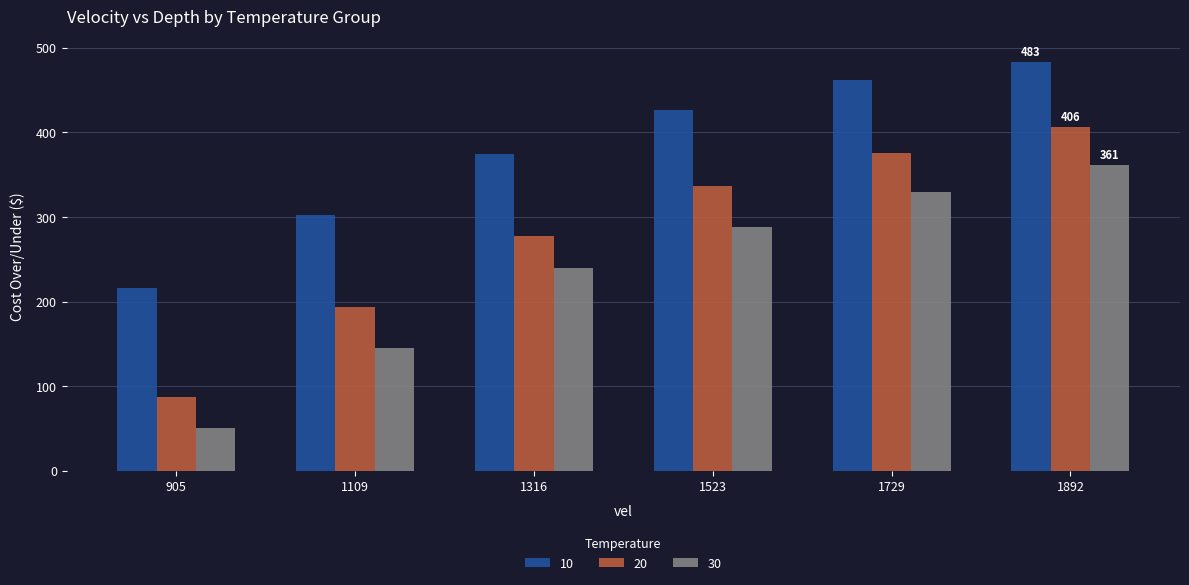

Are the bars horizontal?

No